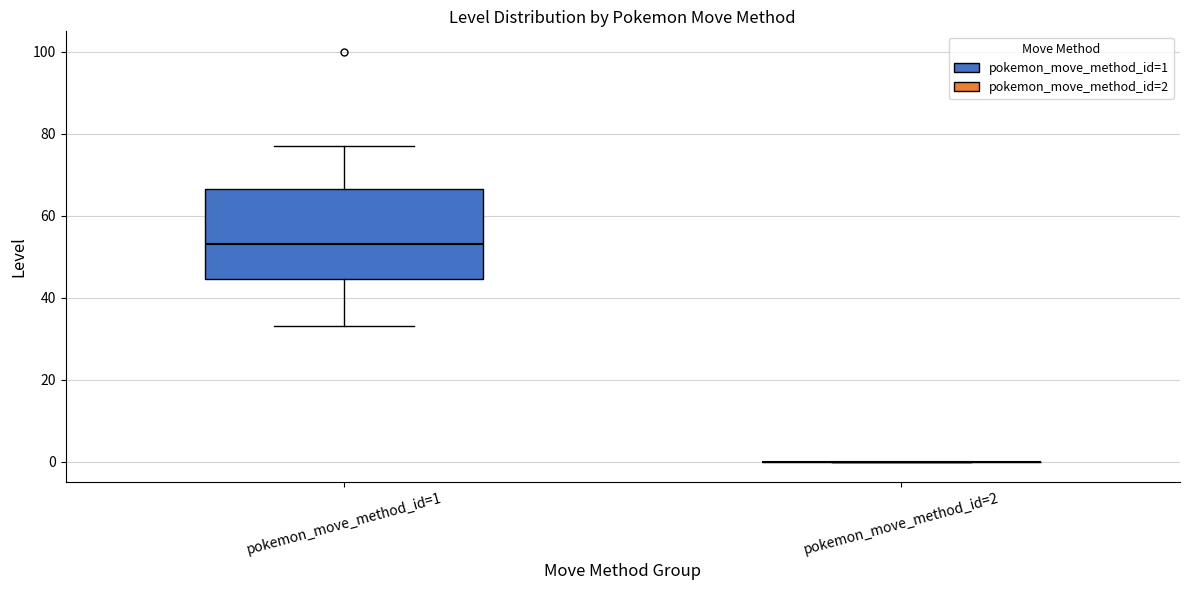

Where is the upper edge of the box for pokemon_move_method_id=1 on the y-axis? The values are not printed on the chart, so give them approximately, as read against the axis.

66